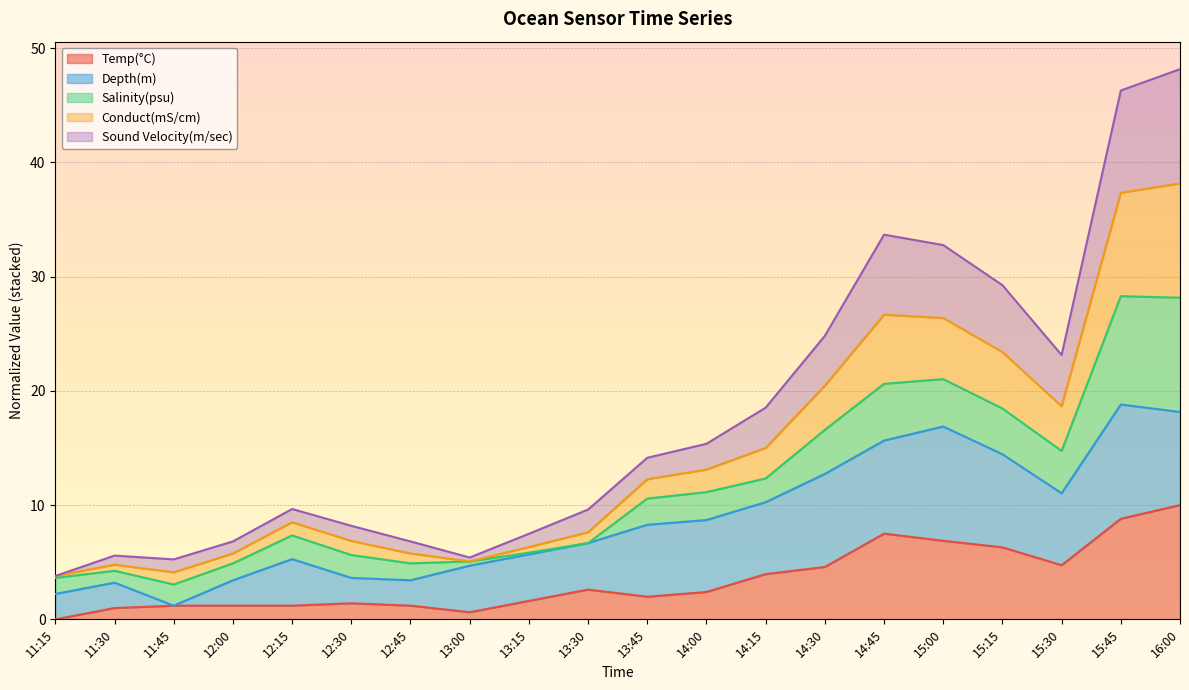

Which series has the widest spread of values?

Conduct(mS/cm)